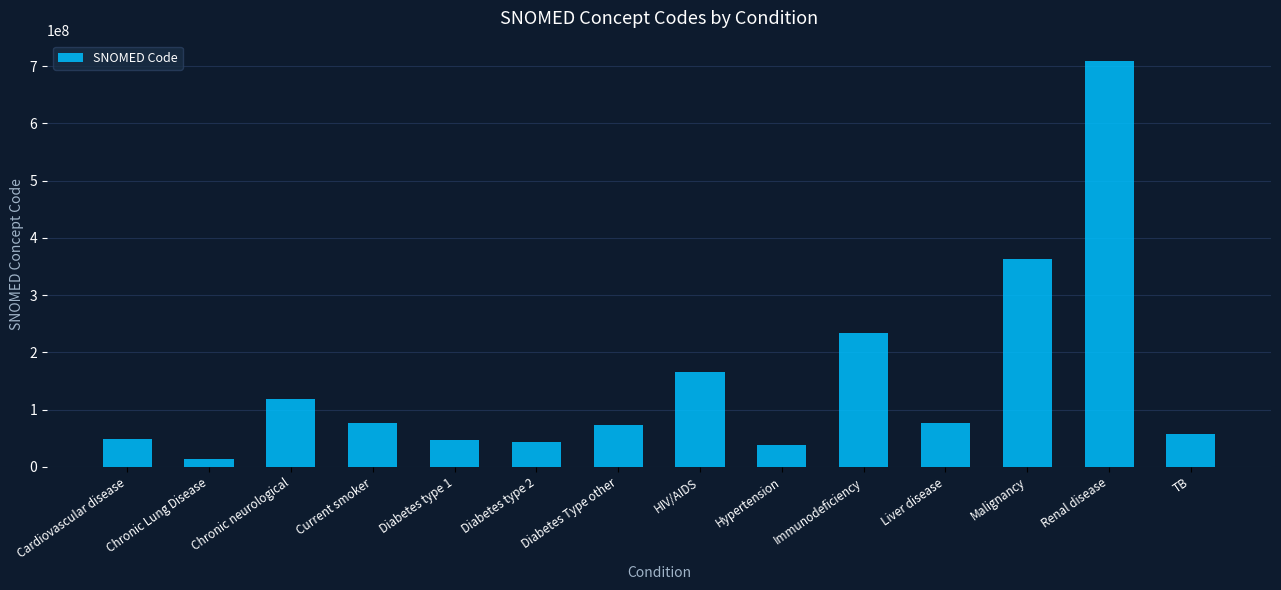

True or false: the data shows 43812497 at Chronic neurological.

False